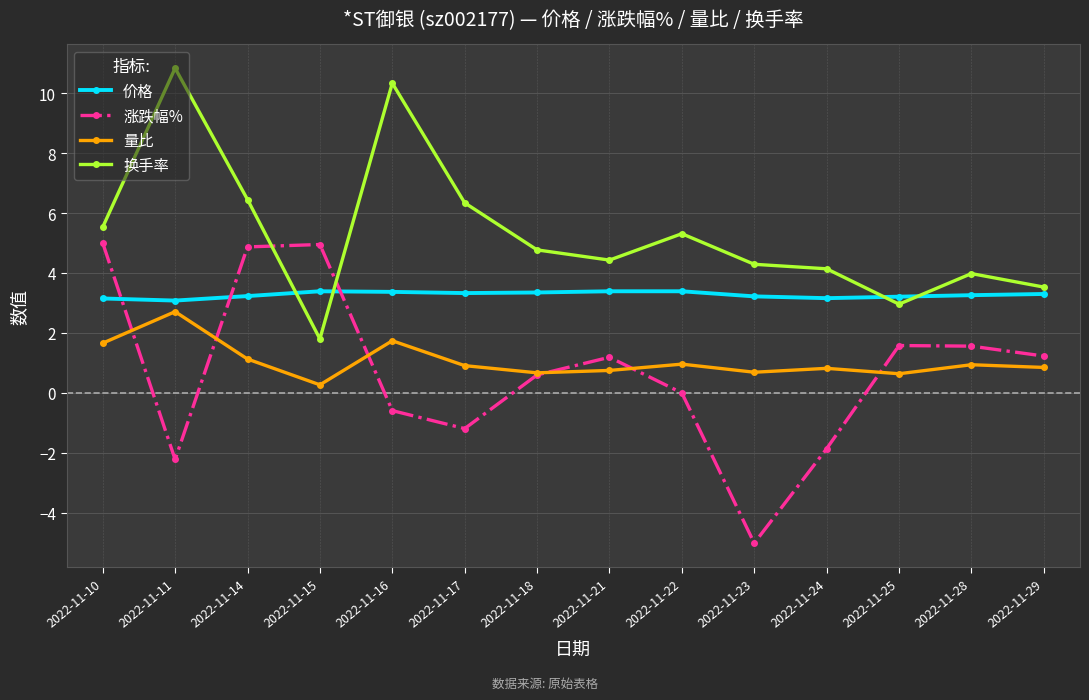

True or false: 换手率 has more than 0 interior local peaks.

True